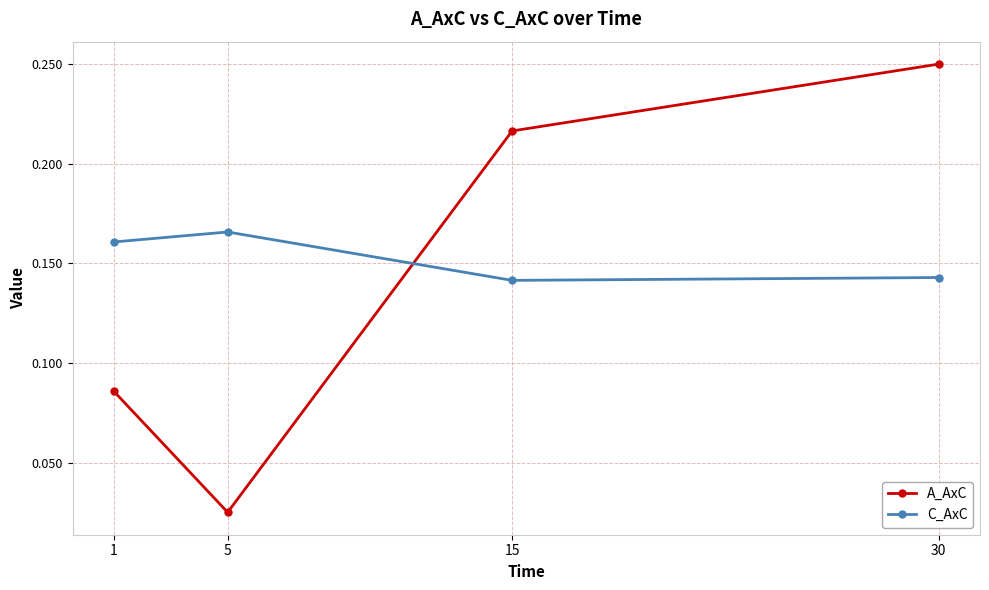

Which series changed the most between 1 and 30?

A_AxC